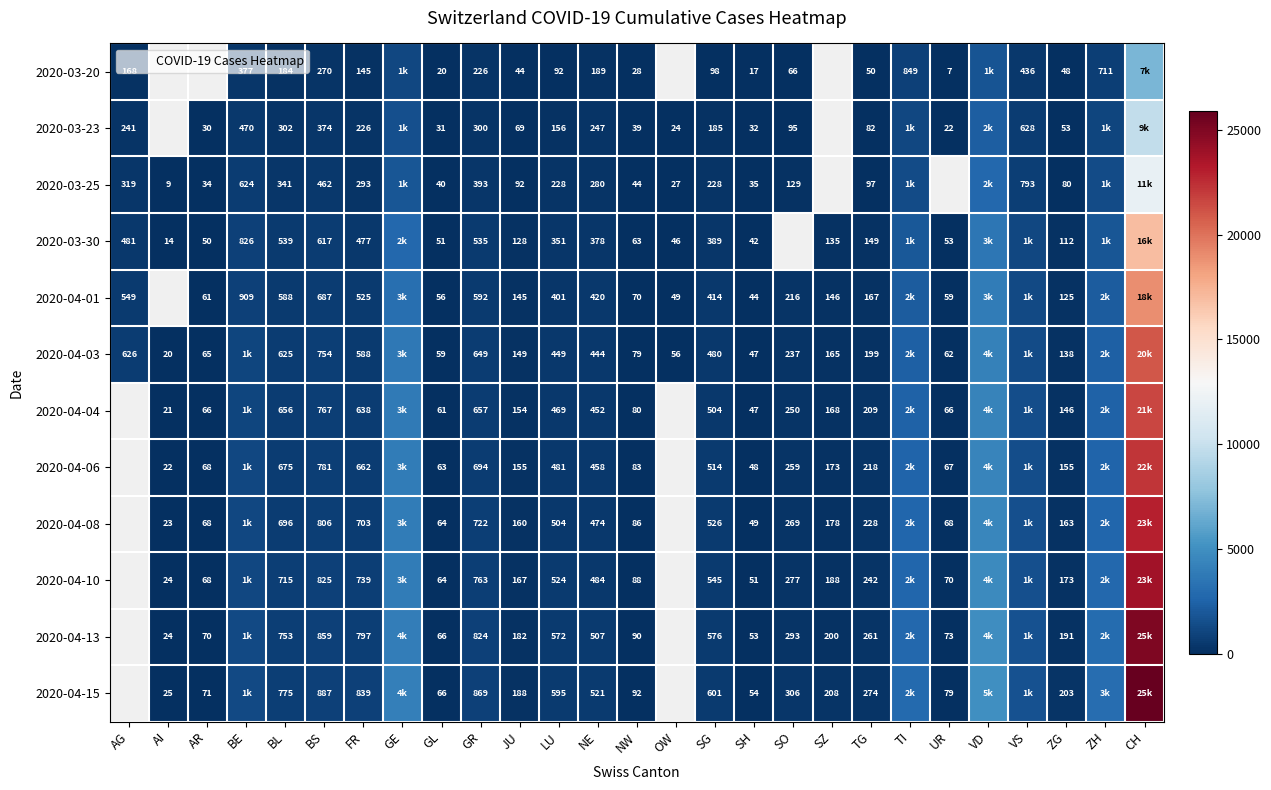

How many data points in 2020-04-01 are above 401?

14